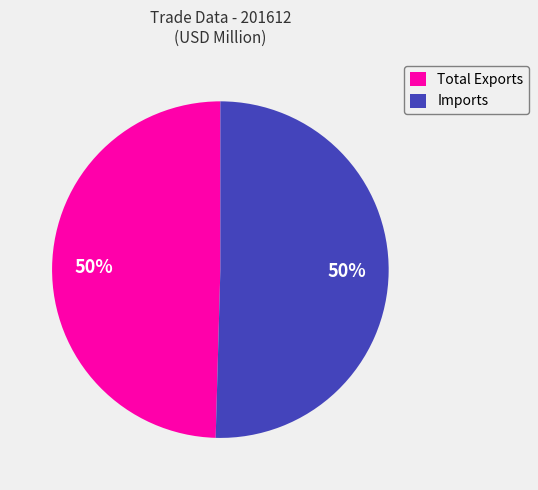

To the nearest percent, what percentage of the pie is Imports?

50%